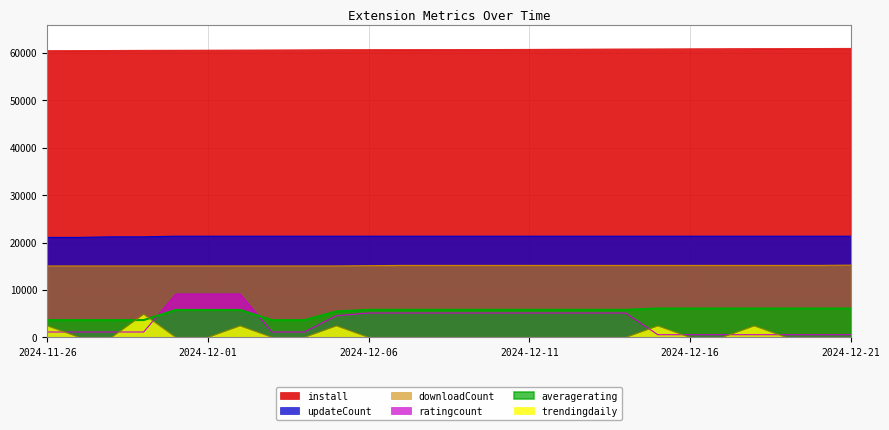

The value of ratingcount at 2024-12-15 is 571.8. True or false?

True